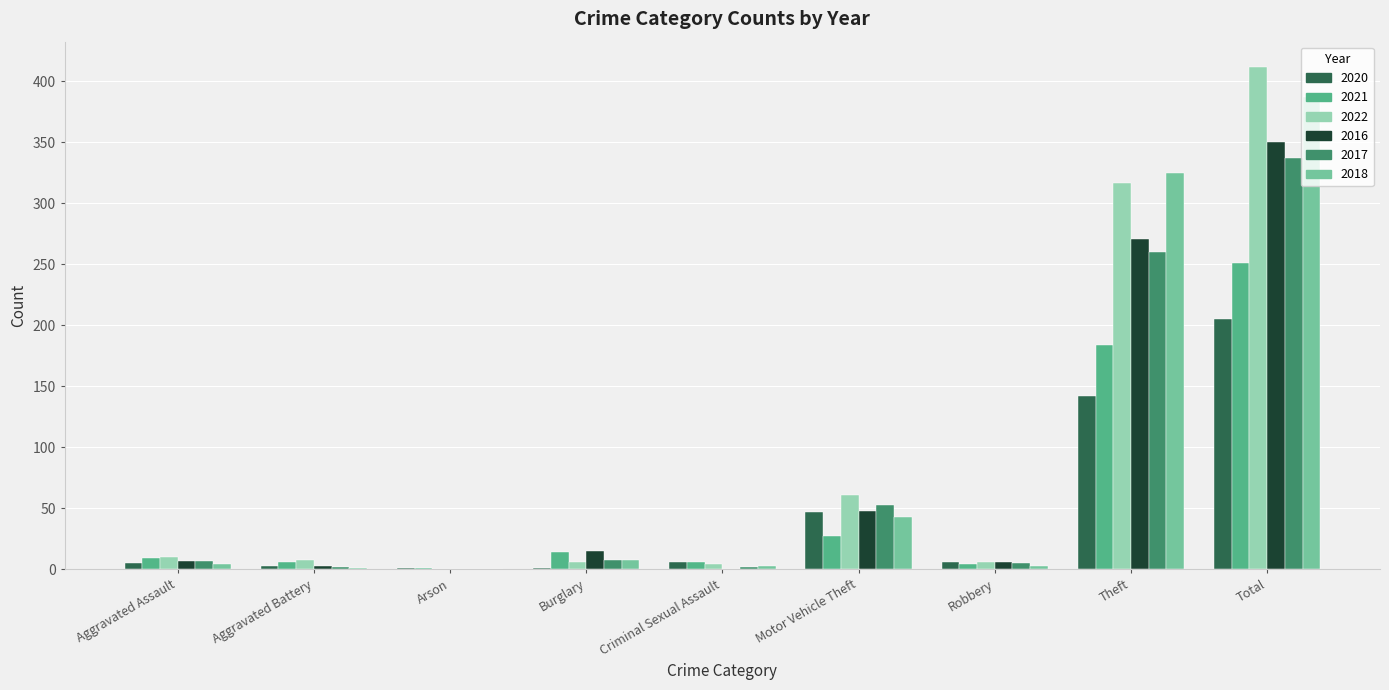

The value of 2017 at Total is 484. True or false?

False